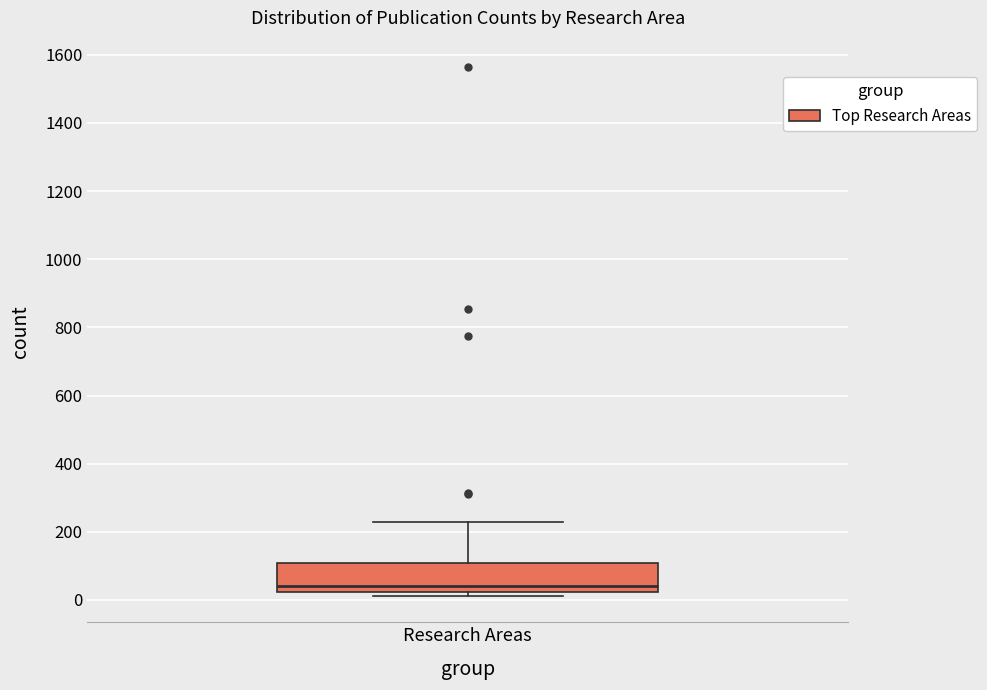

Transcribe this box plot: give where the median line is, the range the box spans, and where the two whiskers end, as read against the y-axis. The values are not printed on the chart, so give them approximately, as read against the axis.

median 40, box 20 to 100, whiskers 20 (just below the box's lower edge) to 220